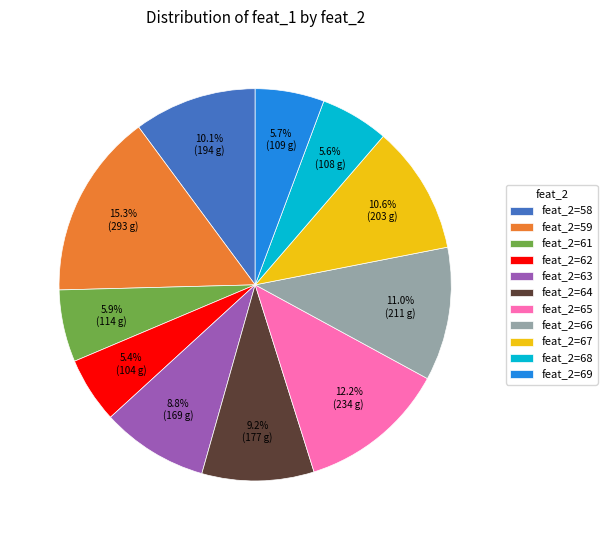

Which category has the biggest portion of the pie?

feat_2=59